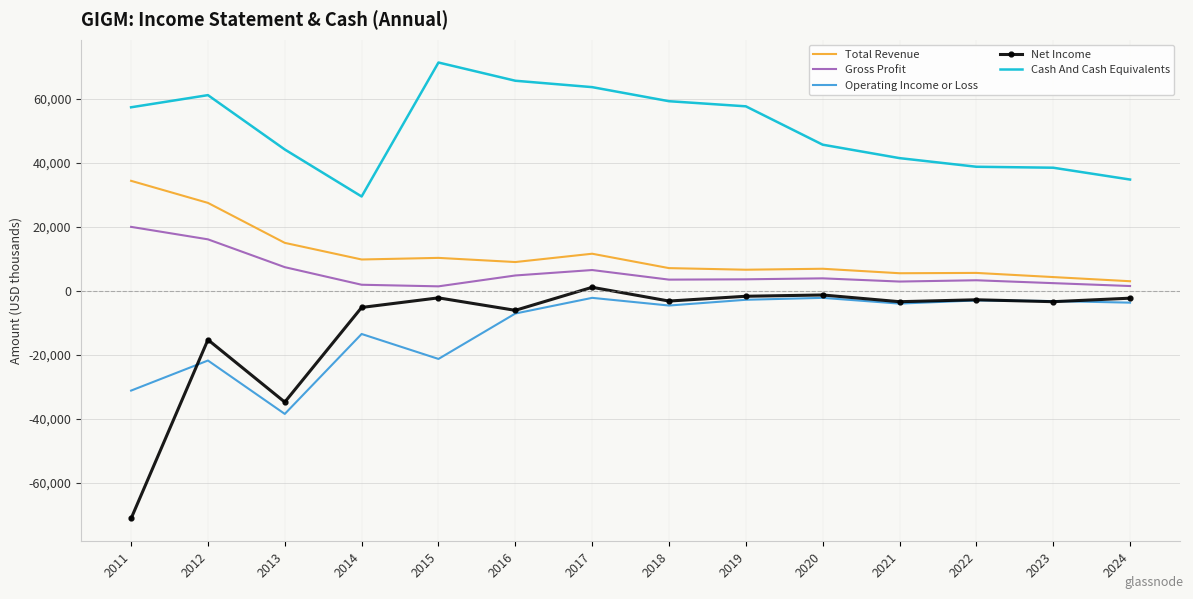

At which label is Total Revenue closest to 18700?

2013